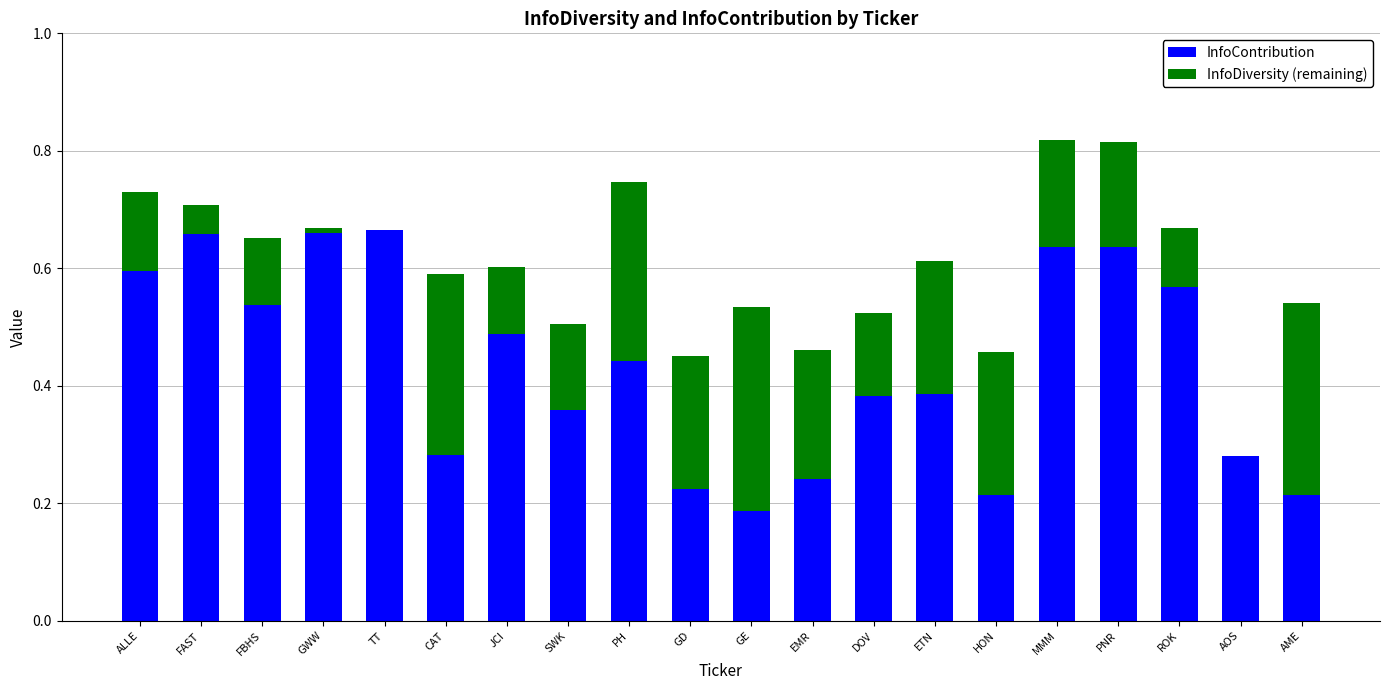

What is the sum of the InfoContribution values at FBHS and GD?

0.8